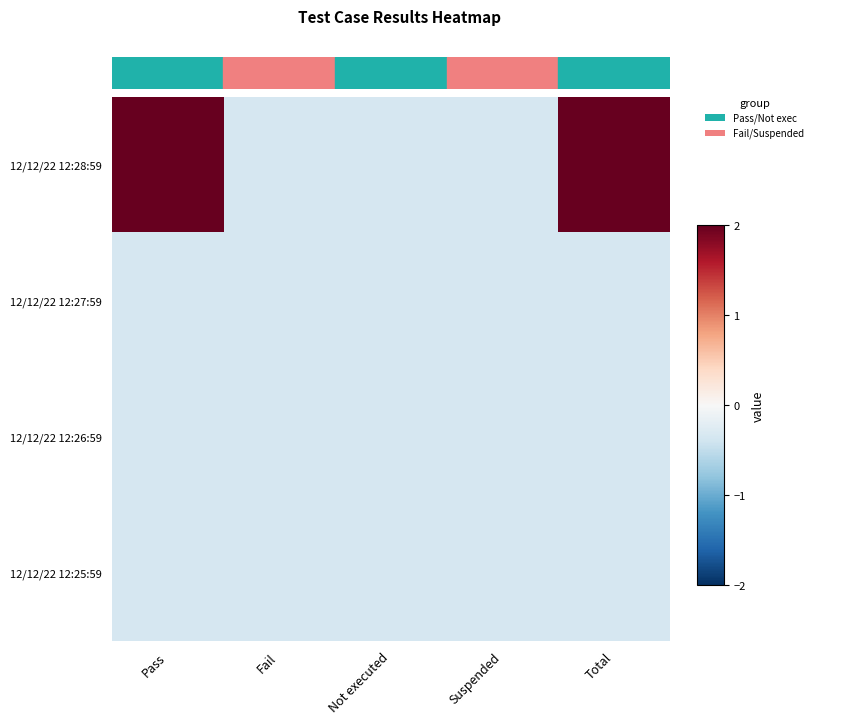

Reading left to right, extract all data points from this chart.

12/12/22 12:28:59: Pass=2.0	Fail=-0.3	Not executed=-0.3	Suspended=-0.3	Total=2.0
12/12/22 12:27:59: Pass=-0.3	Fail=-0.3	Not executed=-0.3	Suspended=-0.3	Total=-0.3
12/12/22 12:26:59: Pass=-0.3	Fail=-0.3	Not executed=-0.3	Suspended=-0.3	Total=-0.3
12/12/22 12:25:59: Pass=-0.3	Fail=-0.3	Not executed=-0.3	Suspended=-0.3	Total=-0.3